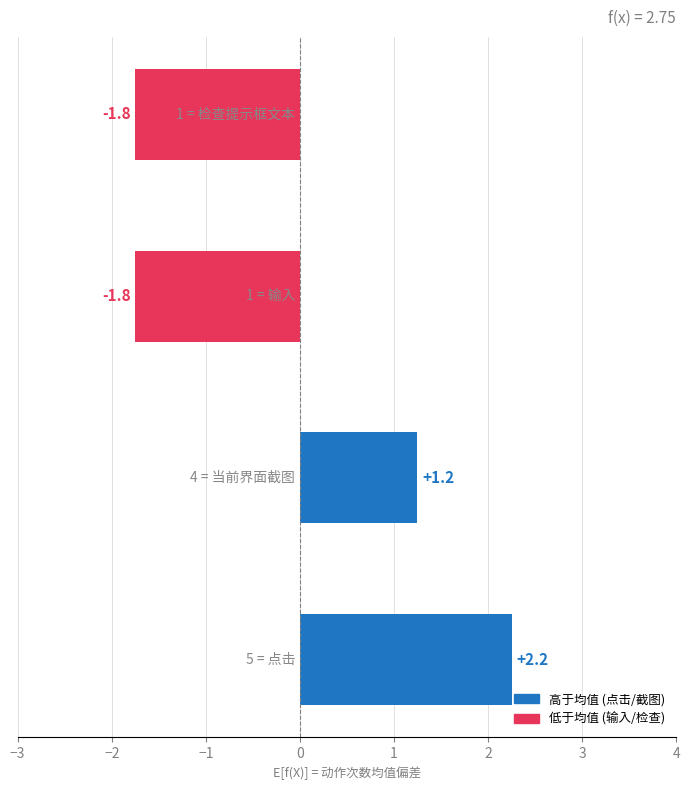

What is the difference between the maximum and second lowest values?

4.0